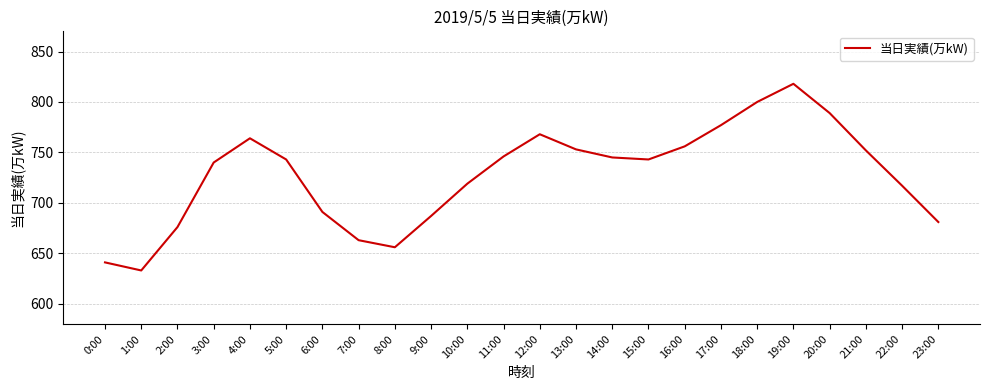

What is the difference between the values at 15:00 and 4:00?

21